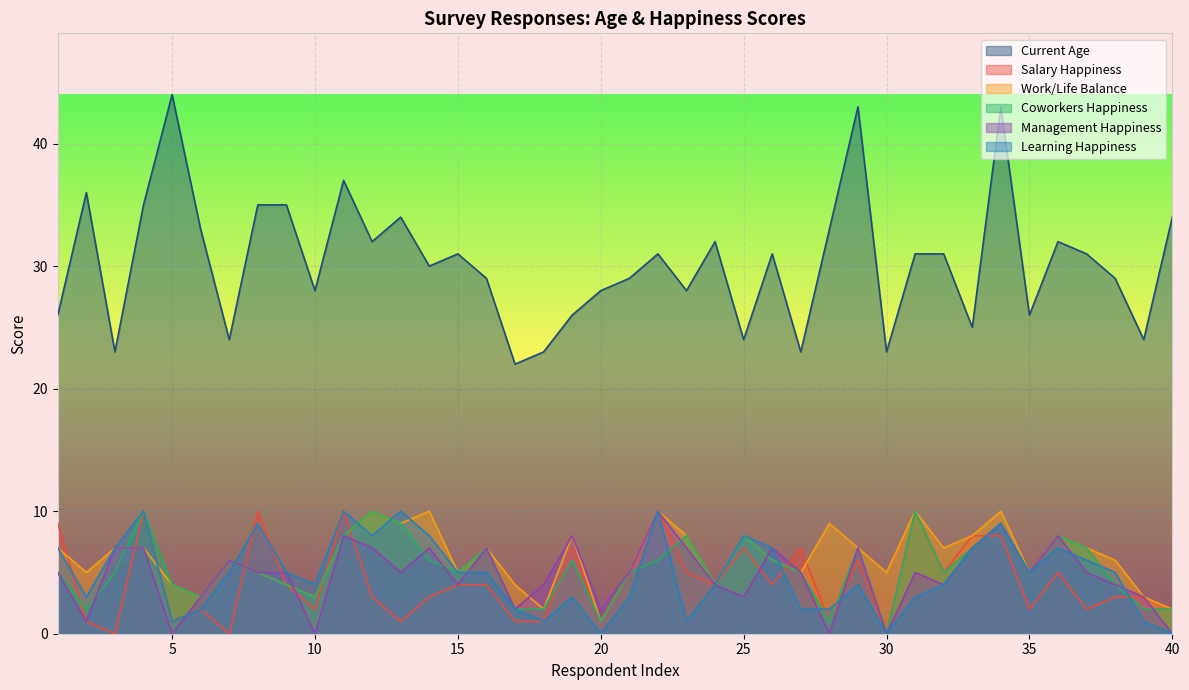

Is the value of Salary Happiness at 16 greater than the value of Management Happiness at 24?

No